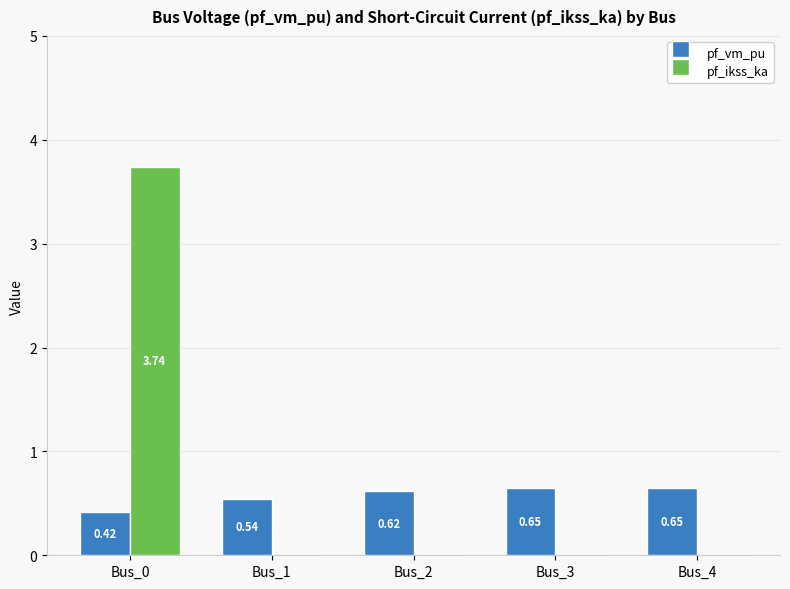

Count the pf_ikss_ka values in the range 0 to 1.

4